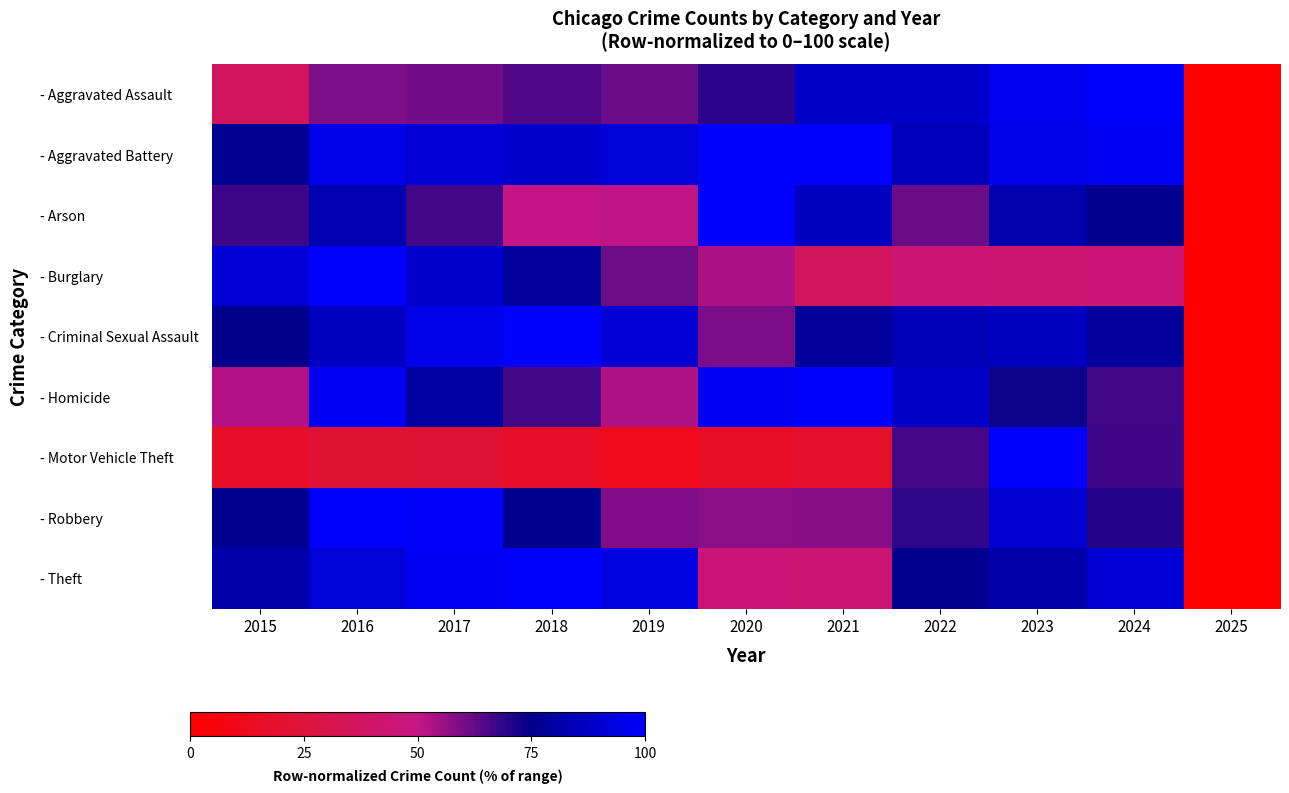

Reading right to left, transcribe all the data shown in this chart.

- Aggravated Assault: 2025=0.0	2024=100.0	2023=96.5	2022=88.4	2021=87.7	2020=69.5	2019=61.5	2018=64.5	2017=60.6	2016=59.1	2015=36.1
- Aggravated Battery: 2025=0.0	2024=97.2	2023=95.4	2022=85.3	2021=100.0	2020=99.6	2019=91.6	2018=89.4	2017=91.3	2016=95.5	2015=77.1
- Arson: 2025=0.0	2024=75.4	2023=82.6	2022=61.5	2021=86.5	2020=100.0	2019=50.8	2018=50.1	2017=66.6	2016=83.1	2015=67.5
- Burglary: 2025=0.0	2024=44.7	2023=43.3	2022=44.2	2021=36.4	2020=53.9	2019=61.2	2018=78.8	2017=89.3	2016=100.0	2015=90.8
- Criminal Sexual Assault: 2025=0.0	2024=78.8	2023=86.3	2022=84.2	2021=78.2	2020=59.7	2019=91.0	2018=100.0	2017=95.7	2016=86.4	2015=74.9
- Homicide: 2025=0.0	2024=66.5	2023=73.1	2022=88.1	2021=100.0	2020=97.1	2019=53.1	2018=66.7	2017=79.5	2016=96.9	2015=52.6
- Motor Vehicle Theft: 2025=0.0	2024=67.1	2023=100.0	2022=66.1	2021=18.8	2020=16.0	2019=11.7	2018=16.1	2017=22.2	2016=21.8	2015=16.5
- Robbery: 2025=0.0	2024=70.6	2023=90.6	2022=69.0	2021=58.1	2020=57.5	2019=58.9	2018=76.4	2017=99.2	2016=100.0	2015=75.9
- Theft: 2025=0.0	2024=90.6	2023=82.0	2022=76.1	2021=43.7	2020=44.9	2019=93.6	2018=100.0	2017=97.9	2016=91.6	2015=81.7